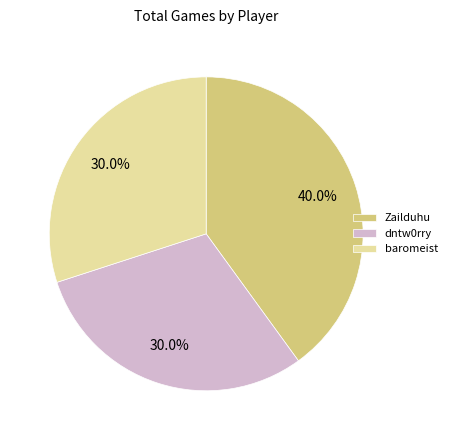

Between Zailduhu and dntw0rry, which is larger?

Zailduhu